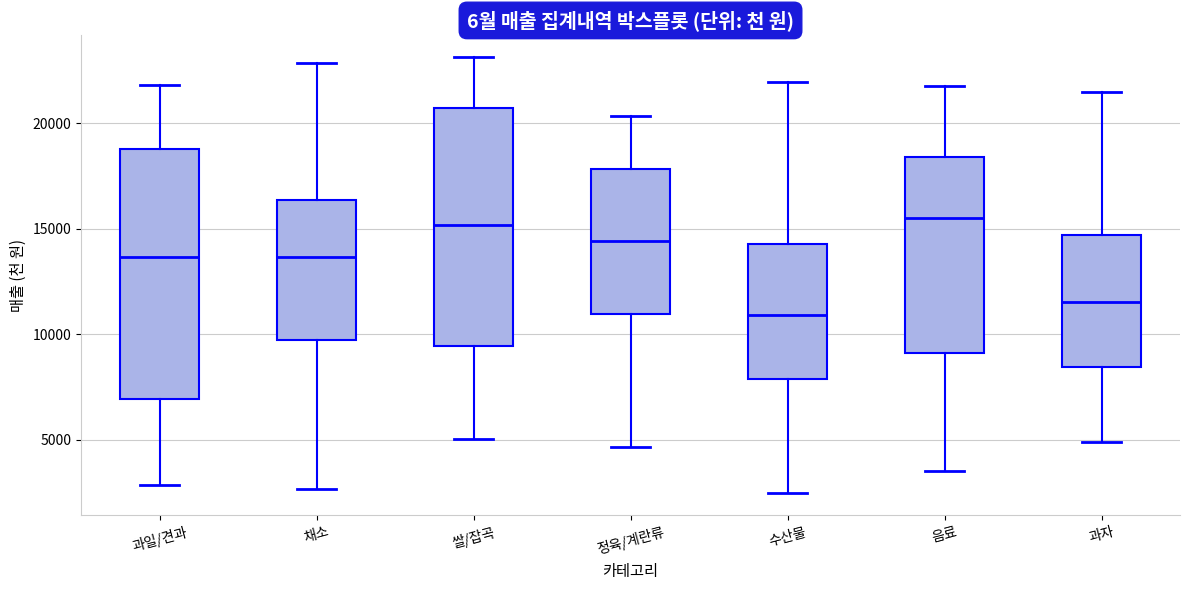

Where does the median line of the box for 채소 sit on the y-axis? The values are not printed on the chart, so give them approximately, as read against the axis.

13500